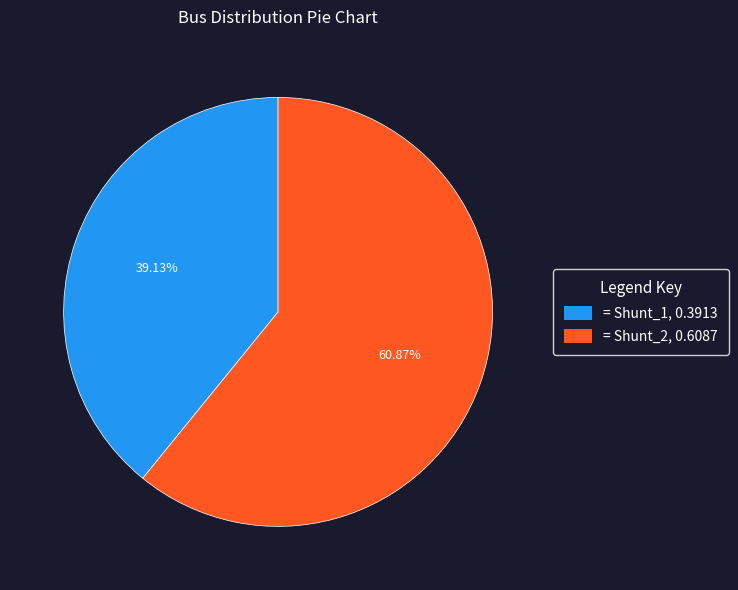

To the nearest percent, what is the difference between the largest and smallest slice percentages?

22%